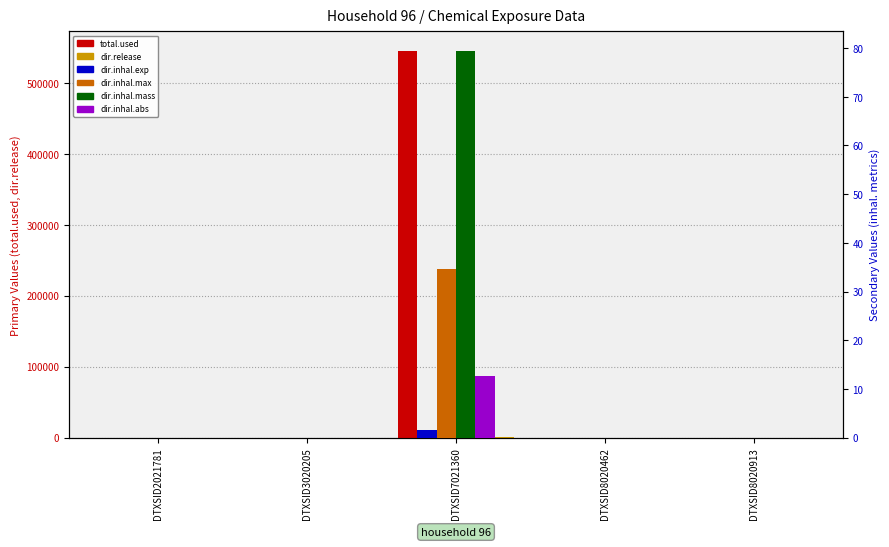

Which series has the largest total across all categories?

total.used